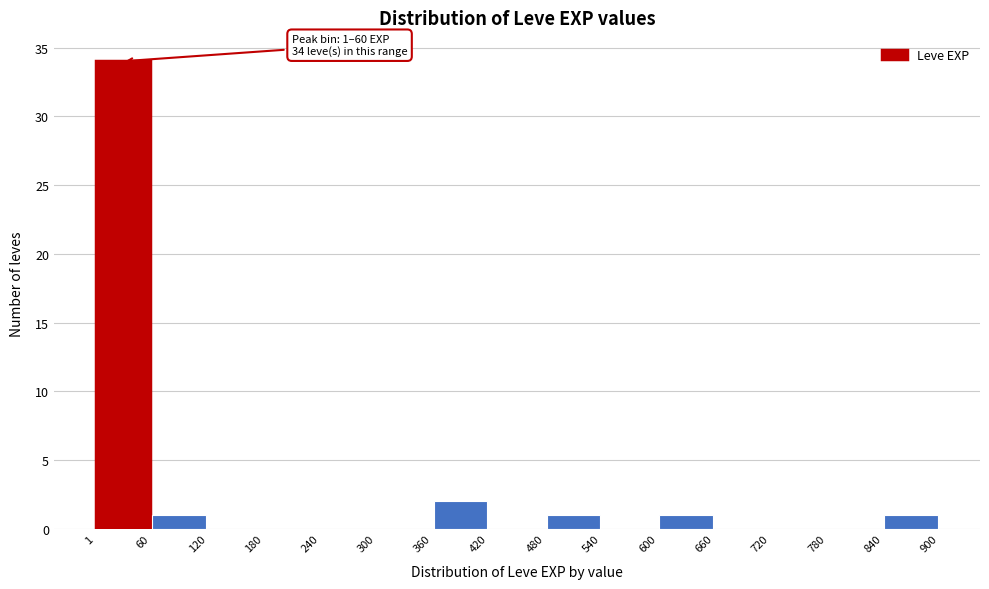

Which range on the x-axis has the tallest bar?

1 to 60